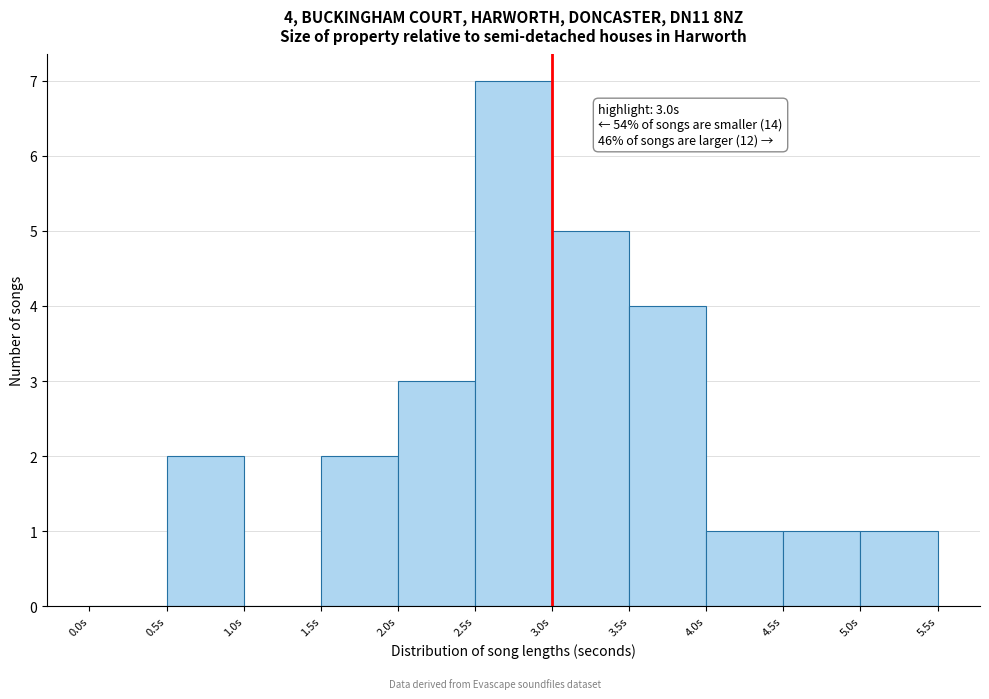

Which range on the x-axis has the tallest bar?

2.5 to 3.0